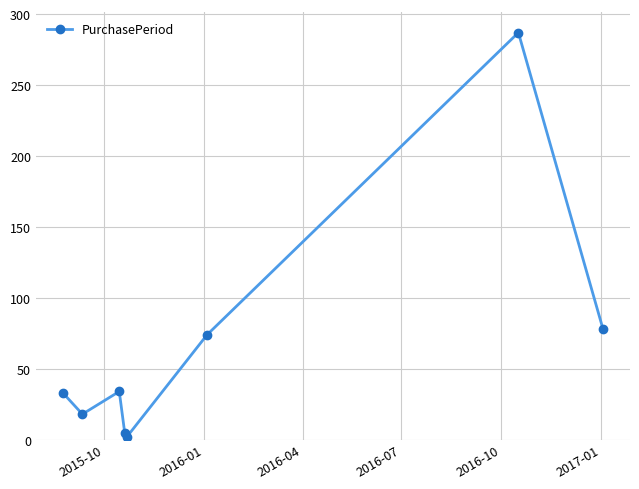

What is the minimum value shown in the chart?

2